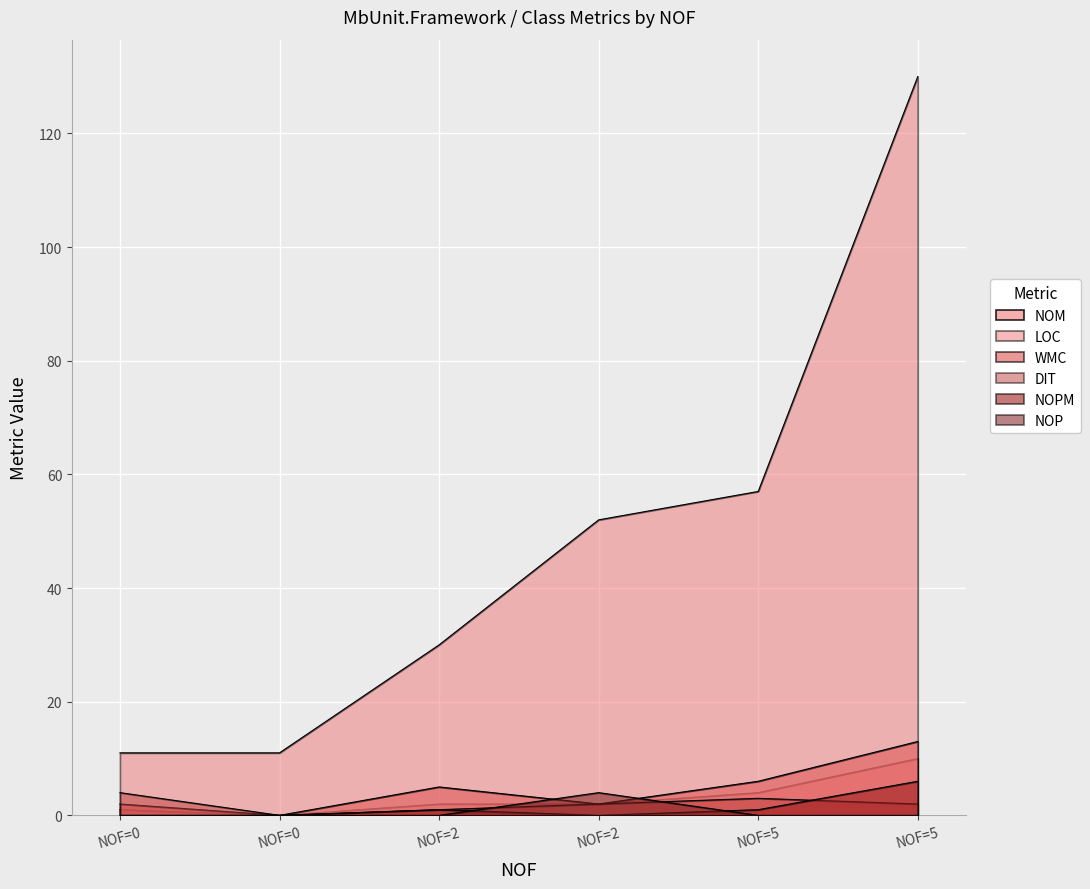

How many data points in NOPM are above 1?

1